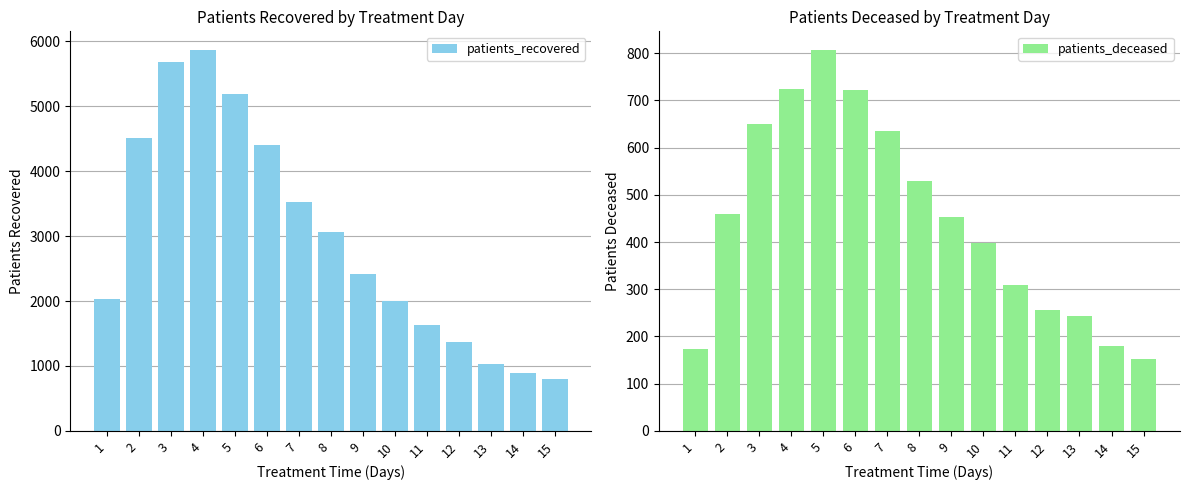

How many categories are shown in the chart?

15